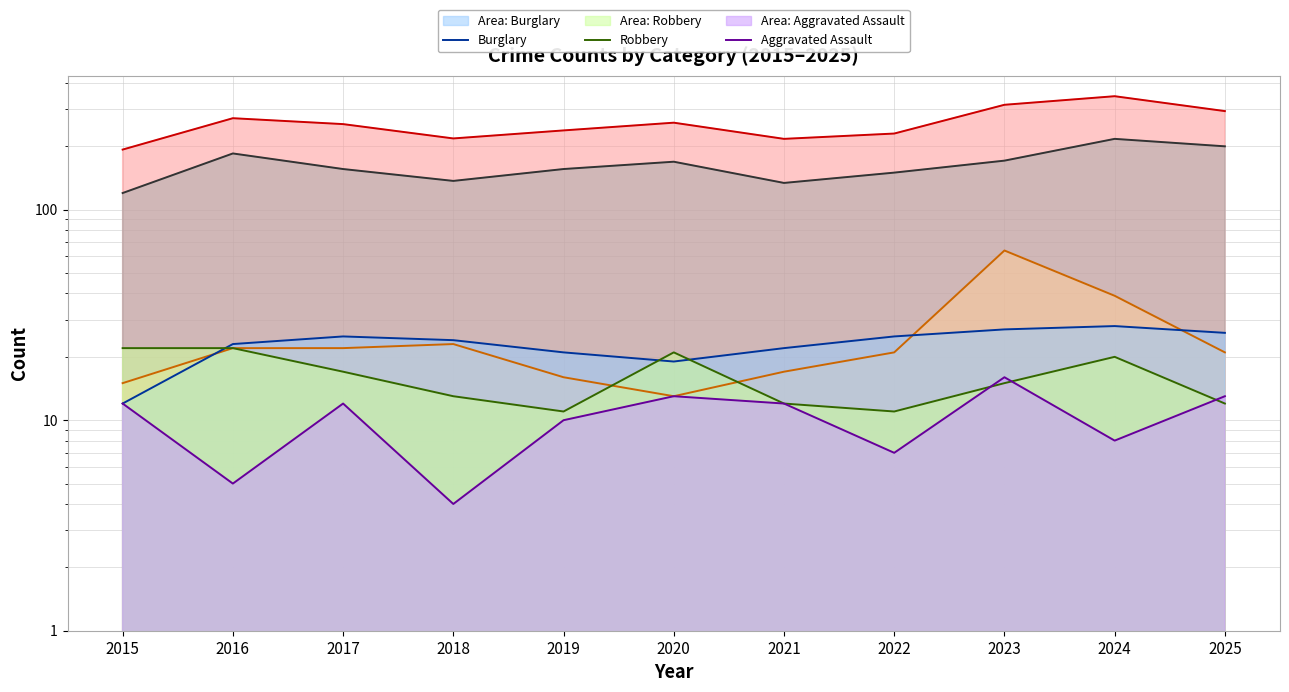

Rank the categories by Burglary value from lowest to highest.

2015, 2020, 2019, 2021, 2016, 2018, 2017, 2022, 2025, 2023, 2024